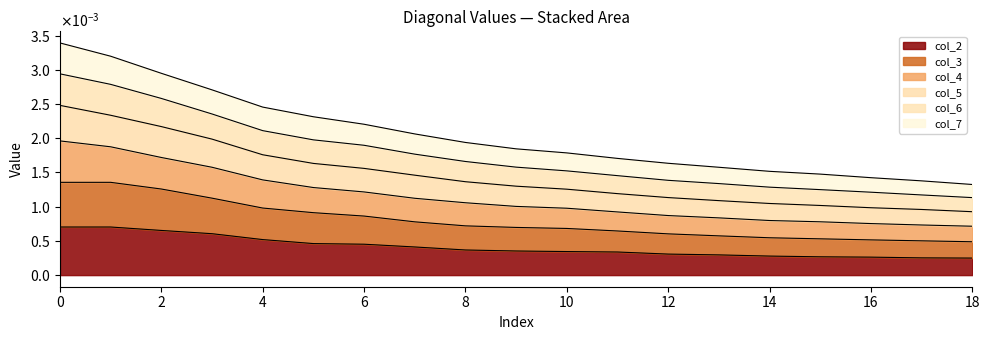

How many lines are shown in the chart?

6